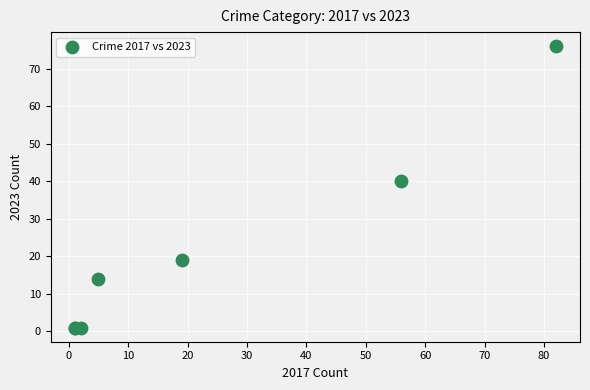

What Y value in the scatter plot is closest to 38?

40